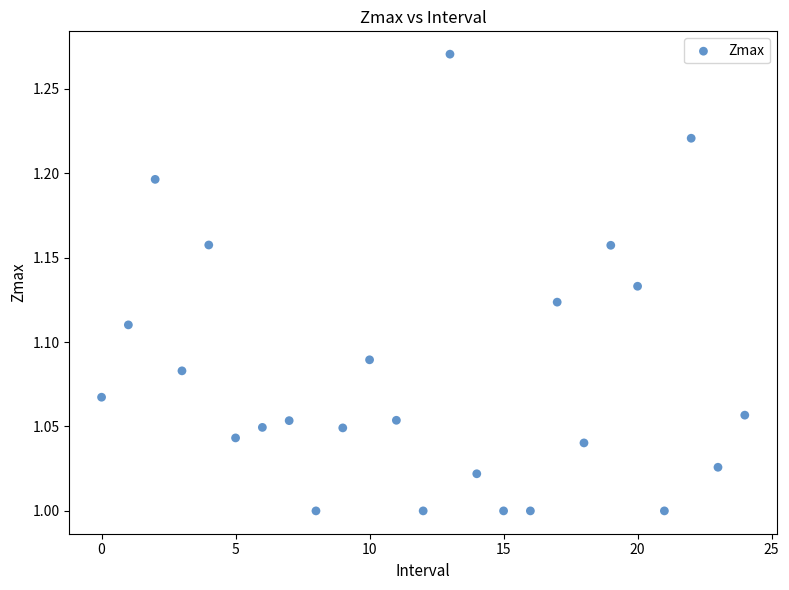

What is the range of Y values (max minus min)?

0.3